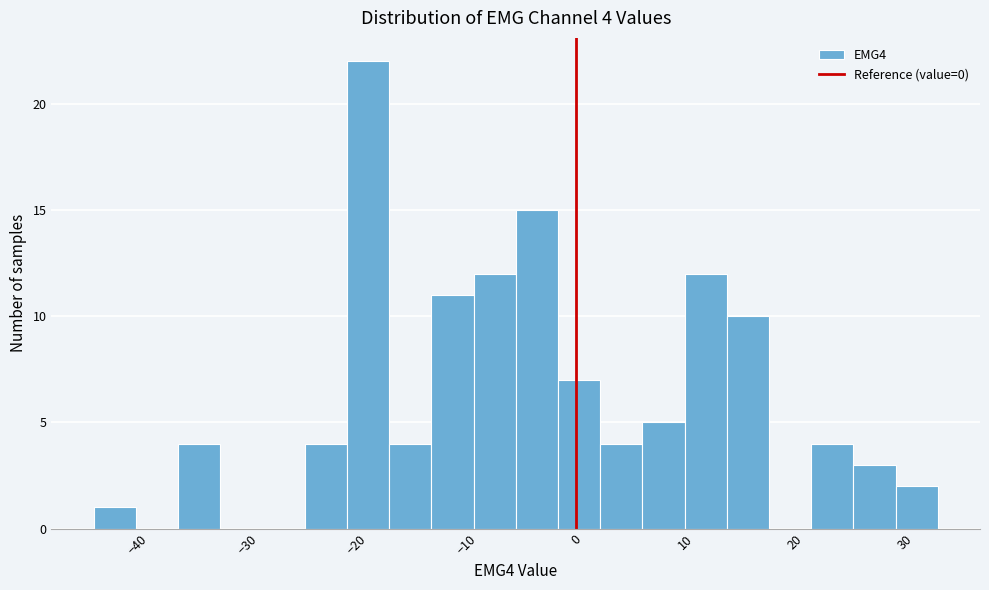

Around what value on the x-axis is the tallest bar? Give the approximate position of its centre, as read against the axis.

-19